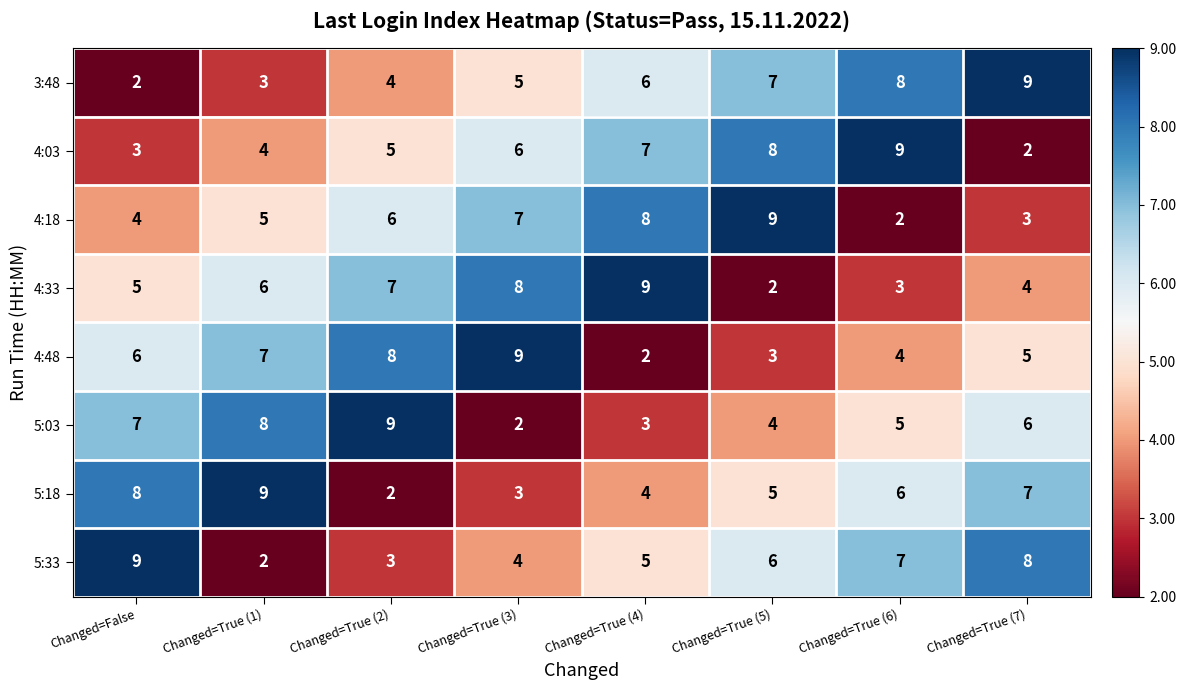

At Changed=True (2), list the series in order from smallest to largest.

5:18, 5:33, 3:48, 4:03, 4:18, 4:33, 4:48, 5:03